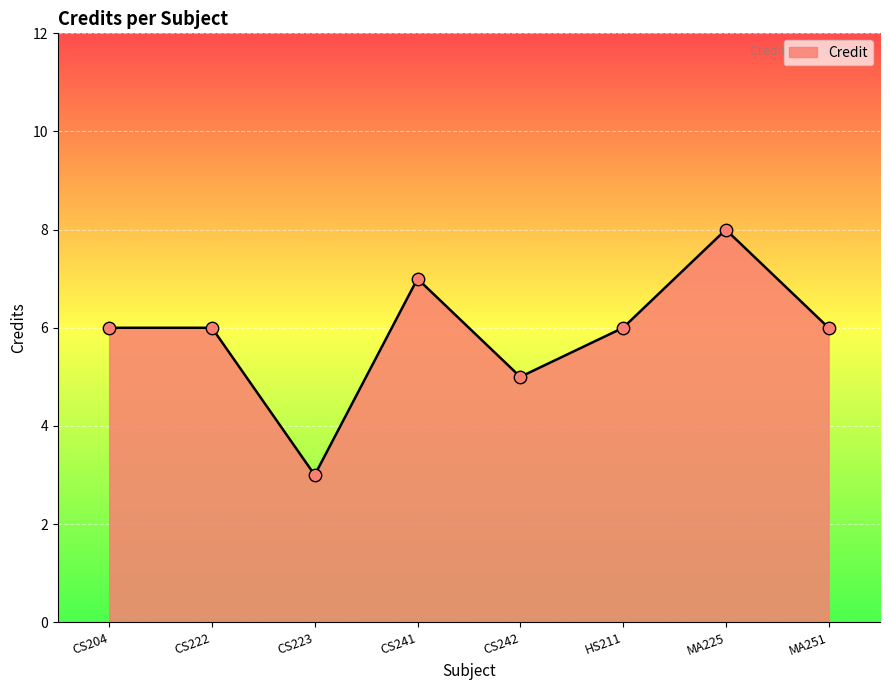

What is the ratio of the value at CS204 to the value at HS211?

1.0